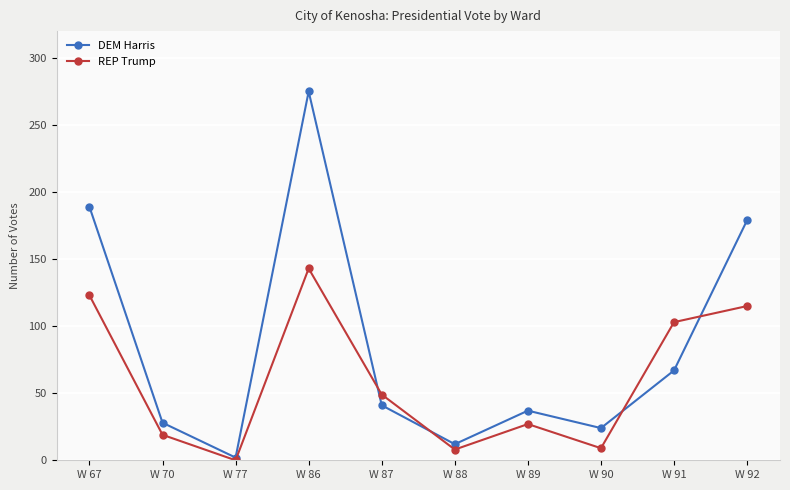

The value of REP Trump at W 86 is 143. True or false?

True